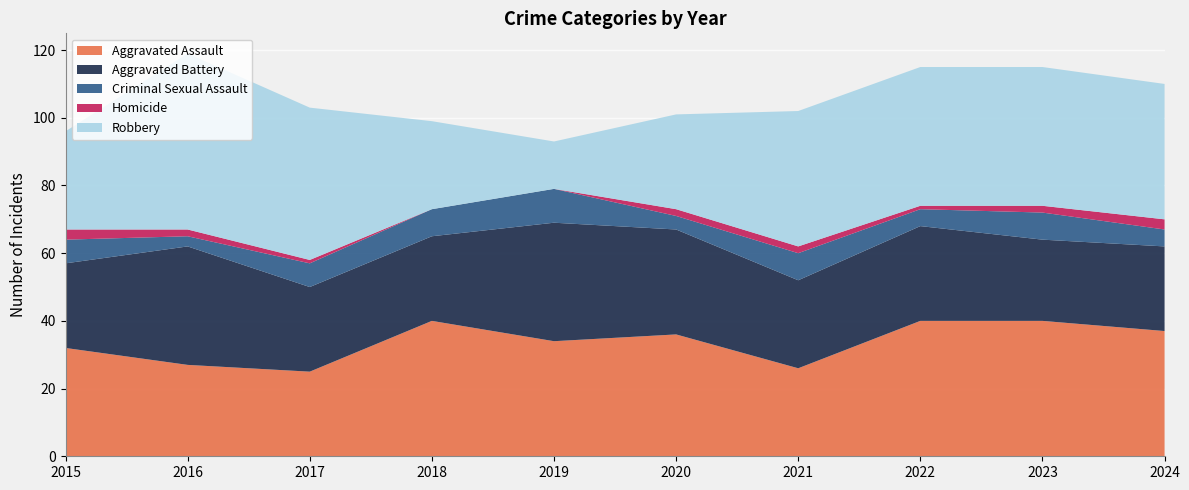

Reading left to right, transcribe all the data shown in this chart.

Aggravated Assault: 32	27	25	40	34	36	26	40	40	37
Aggravated Battery: 25	35	25	25	35	31	26	28	24	25
Criminal Sexual Assault: 7	3	7	8	10	4	8	5	8	5
Homicide: 3	2	1	0	0	2	2	1	2	3
Robbery: 29	52	45	26	14	28	40	41	41	40